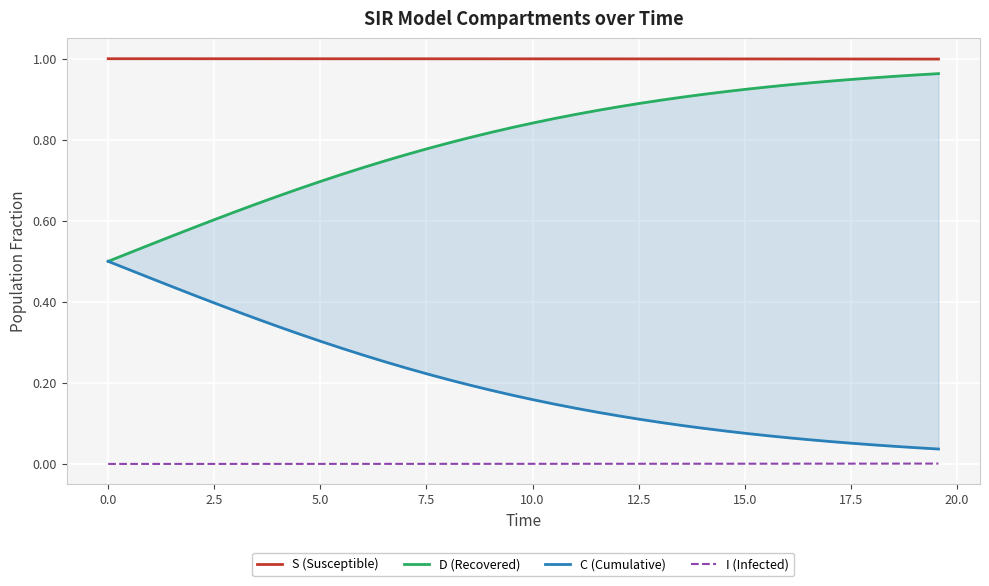

How many lines are shown in the chart?

4